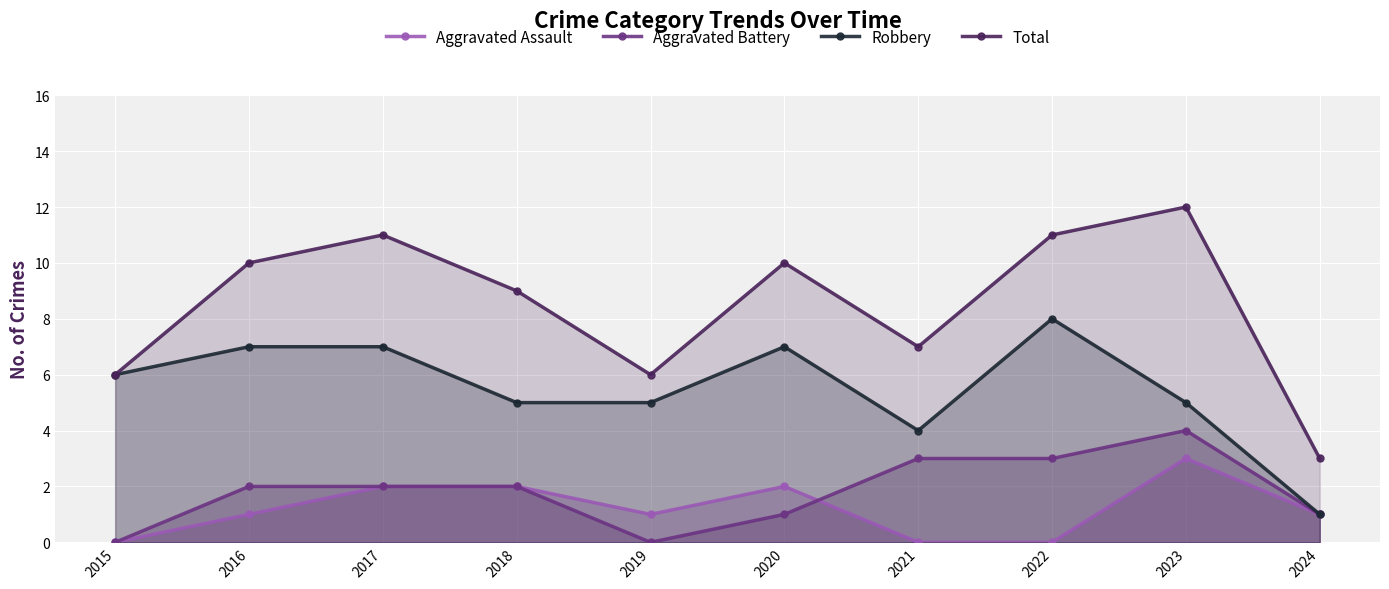

Between 2016 and 2019, which is larger?

2016